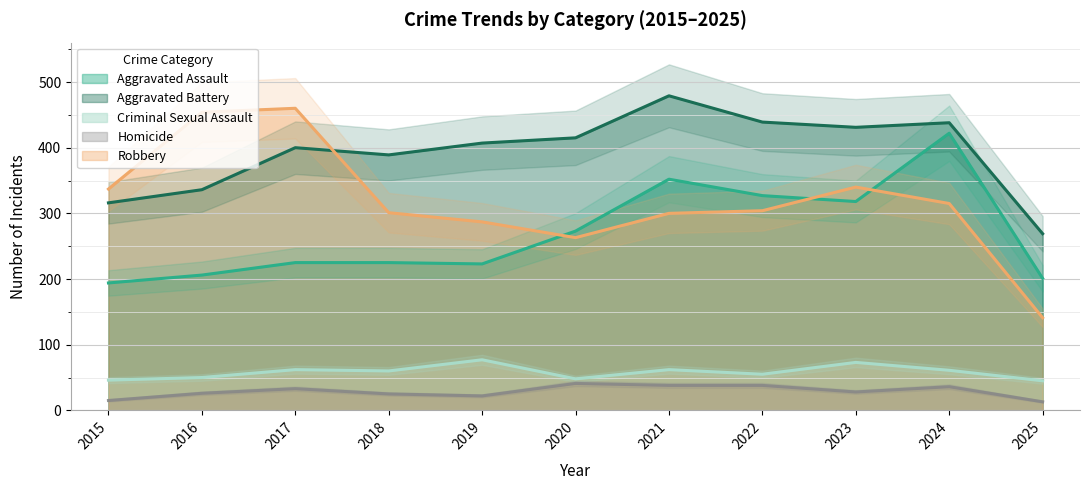

In Robbery, how many points are higher than both neighbors (excluding endpoints)?

2